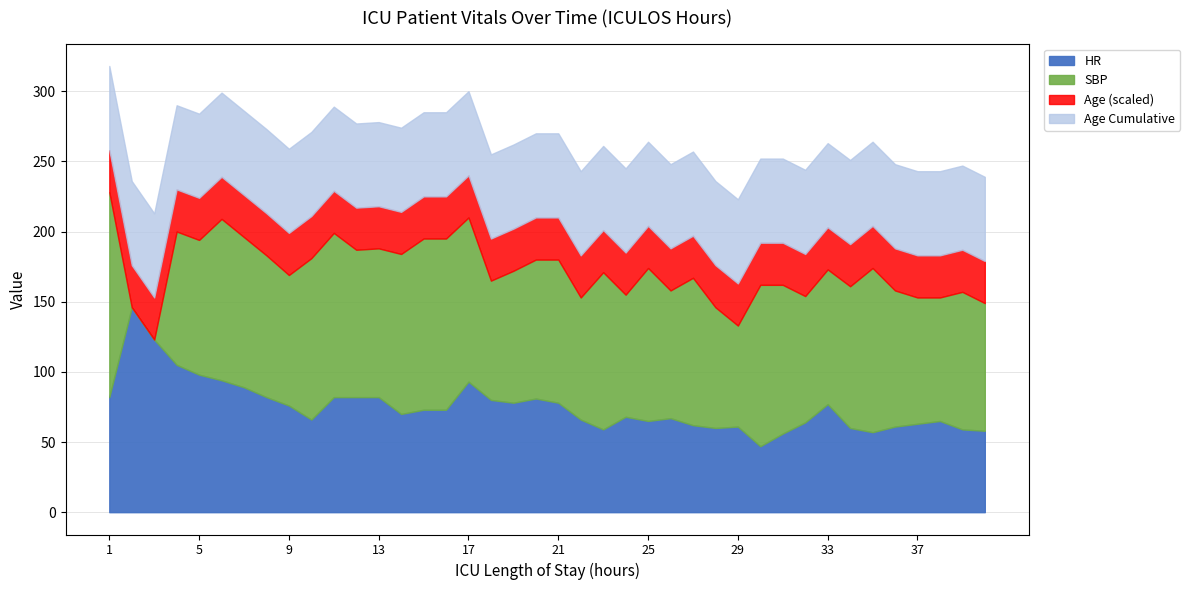

What is the minimum value for HR?

47.0